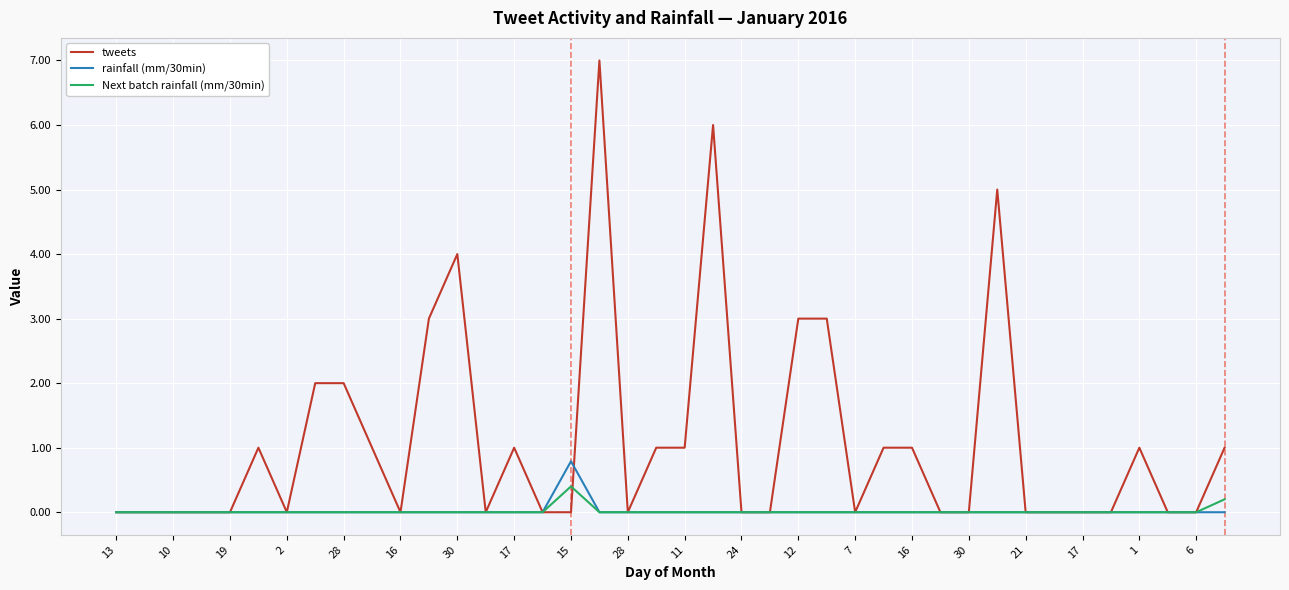

What is the maximum value for rainfall (mm/30min)?

0.8